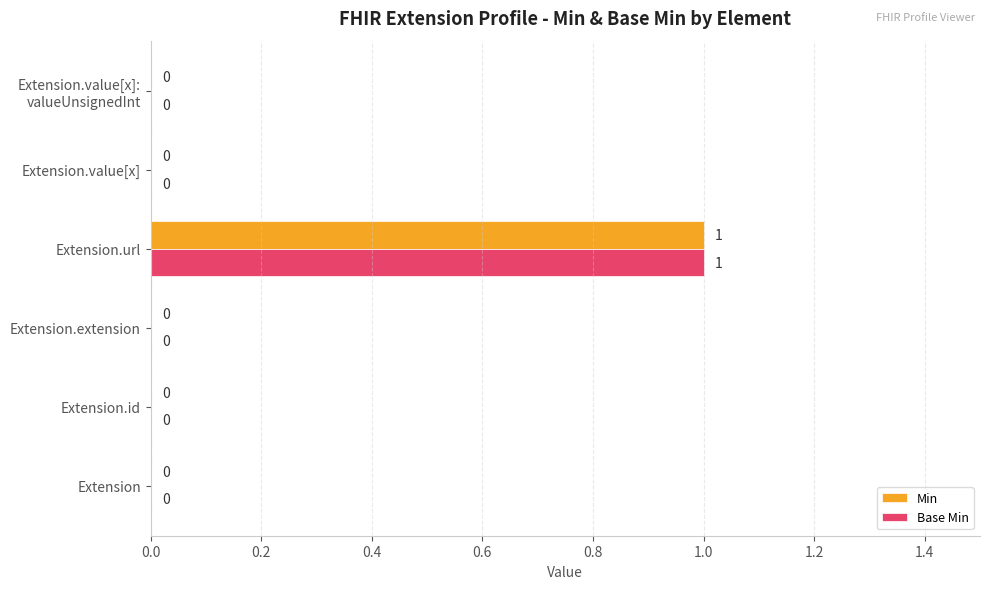

How many values in Min are above zero?

1